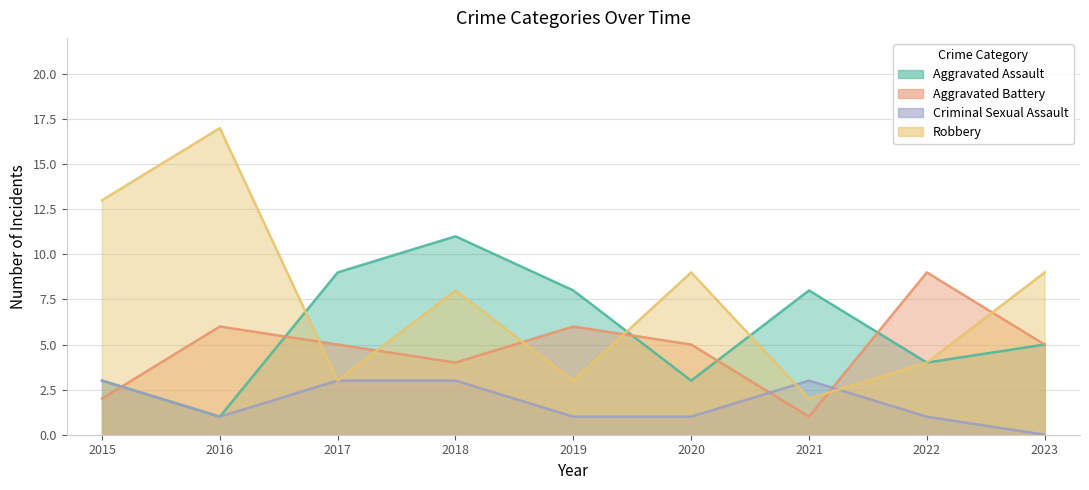

What is the value of the Criminal Sexual Assault point at the 3rd from the left?

3